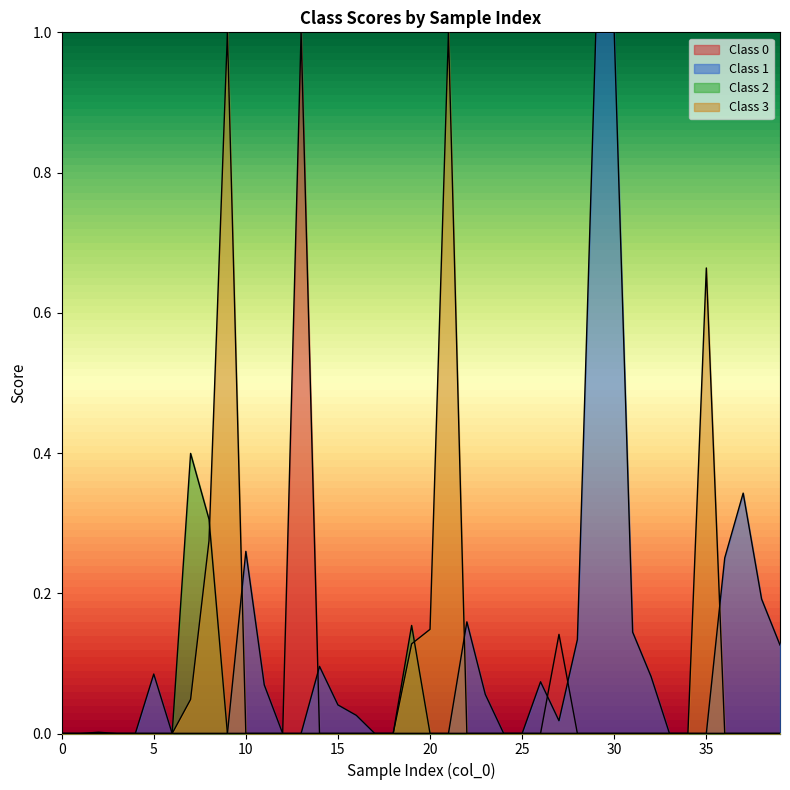

At how many categories does at least one series exceed 0?

28